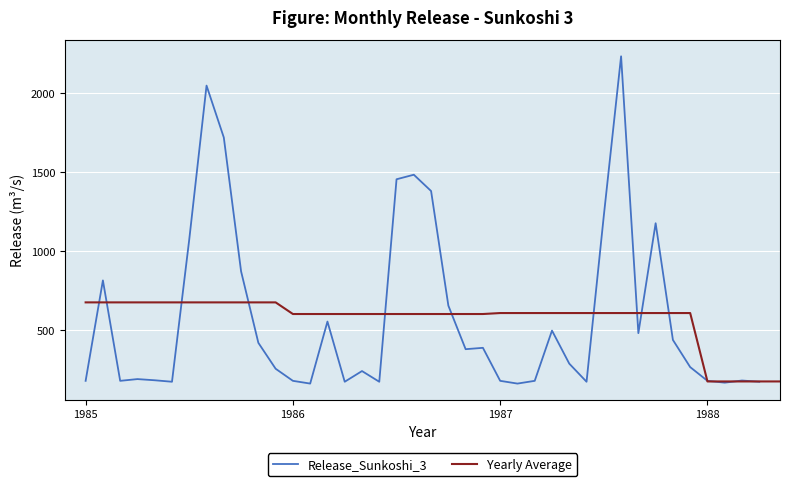

What is the highest value of the Release_Sunkoshi_3 series?

2232.4